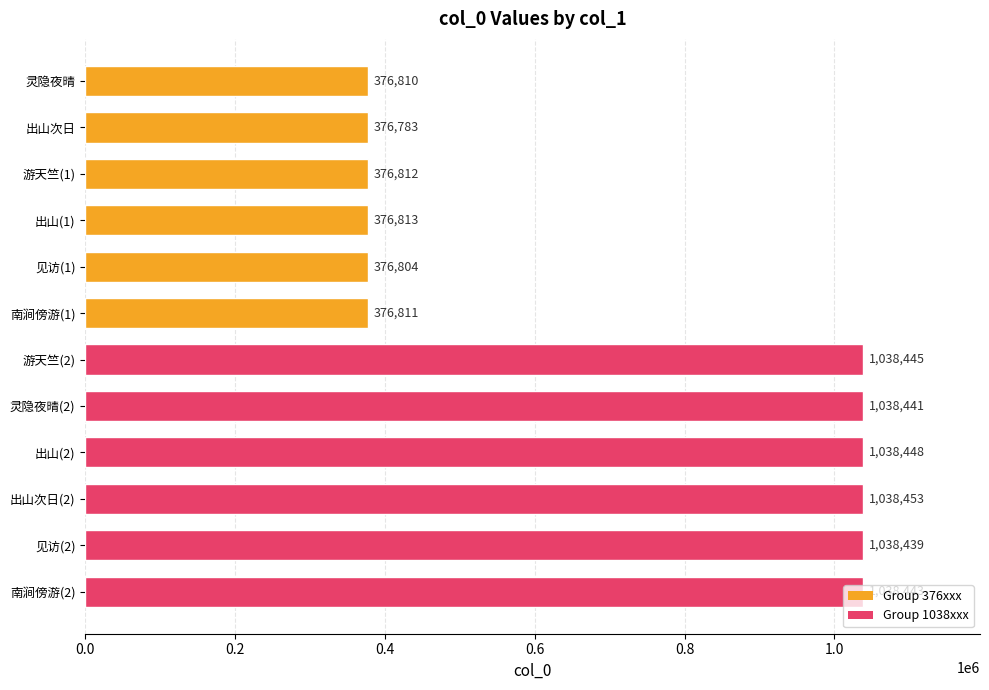

At which label is the value closest to 707618?

出山(1)